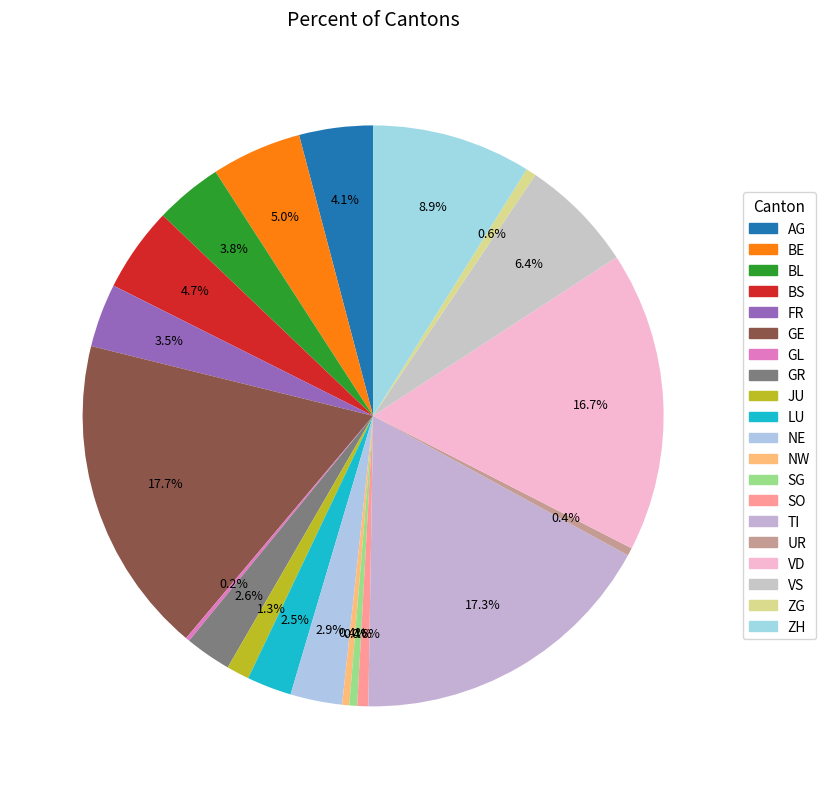

To the nearest percent, what portion does VD represent?

17%